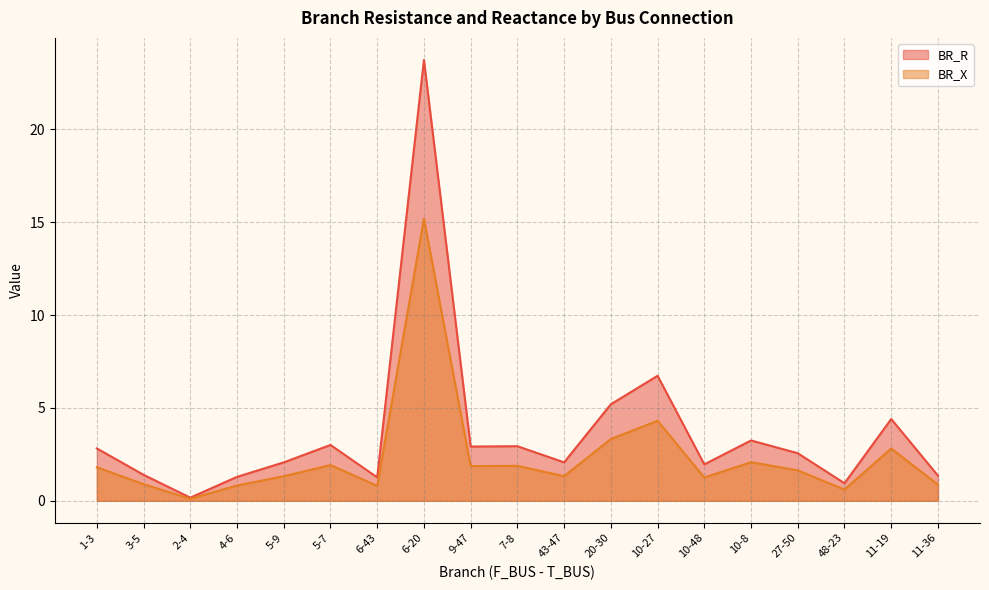

Is the value of BR_R at 7-8 greater than the value of BR_X at 11-19?

Yes